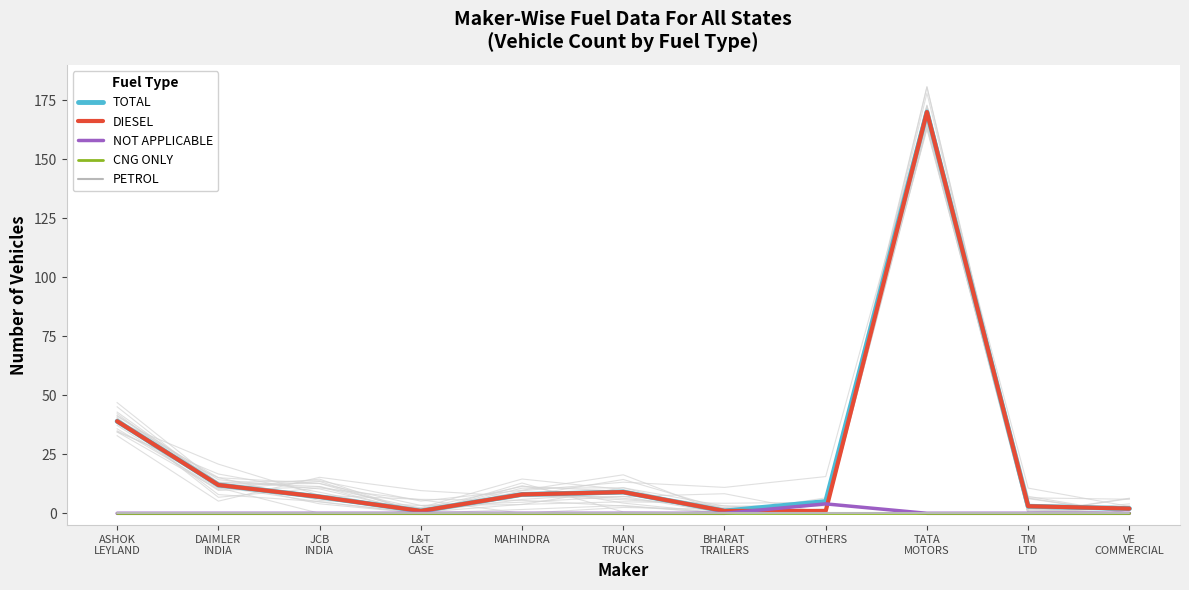

Between which two adjacent categories do DIESEL and NOT APPLICABLE first intersect?

BHARAT
TRAILERS and OTHERS